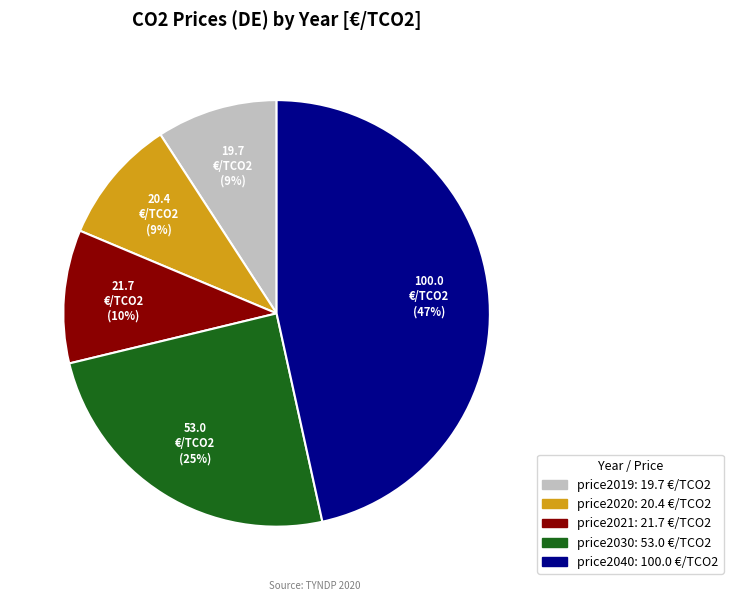

Count the number of slices in the pie.

5